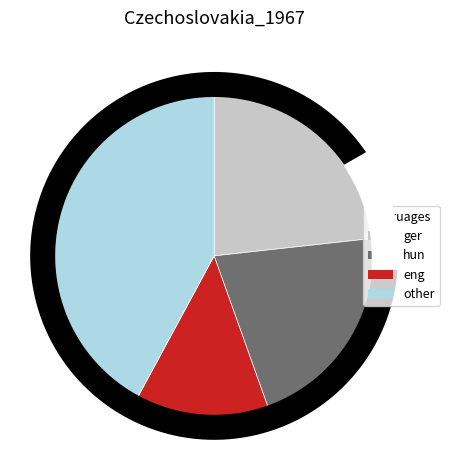

True or false: 18 accounts for 3% of the total.

True